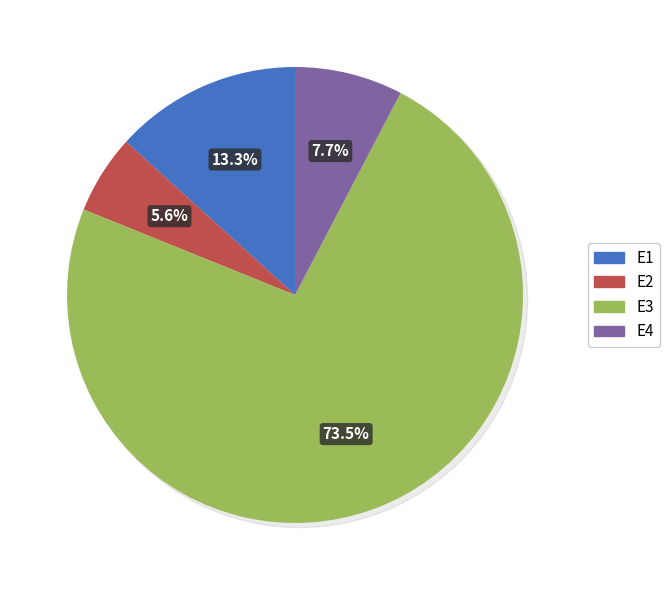

Rank the categories by value from lowest to highest.

E2, E4, E1, E3